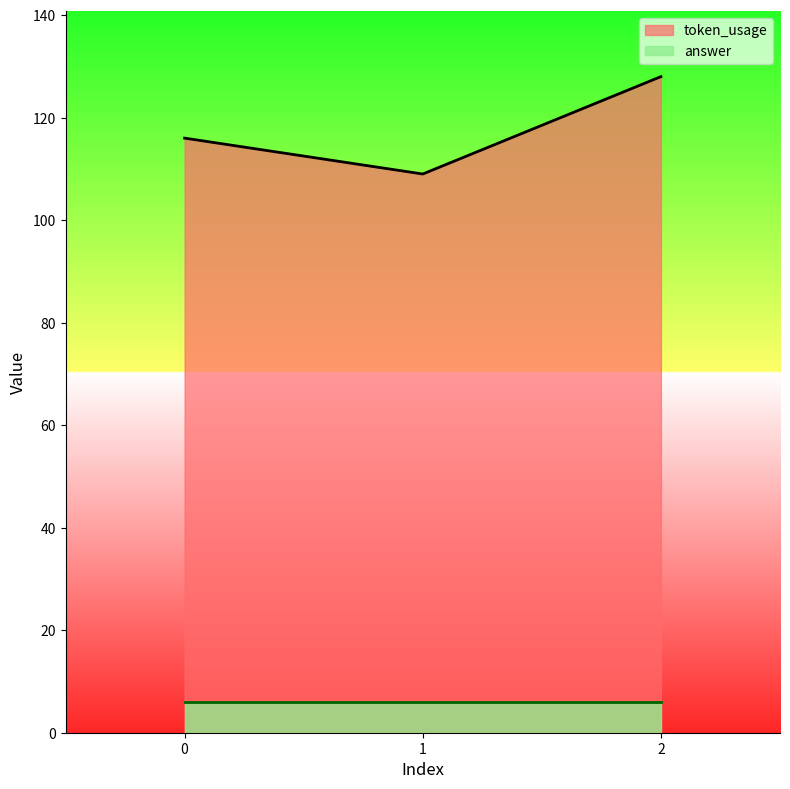

Which category has the lowest value across all series?

1